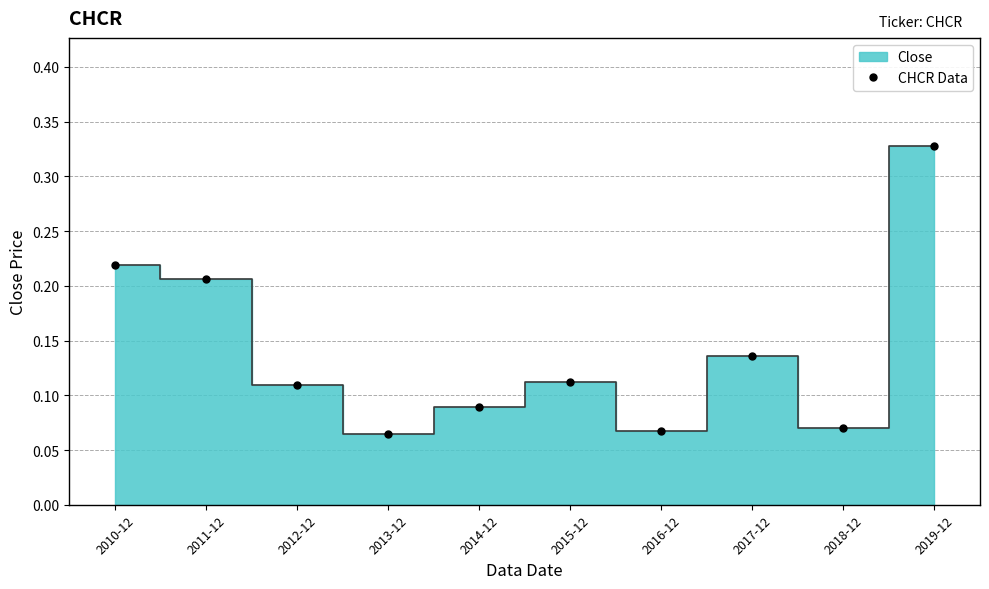

What is the label of the 9th point from the right?

2011-12